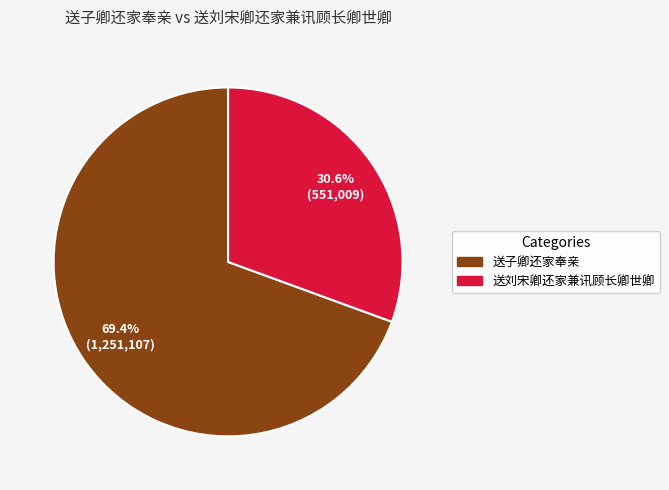

To the nearest percent, what percentage of the pie is 送子卿还家奉亲?

69%